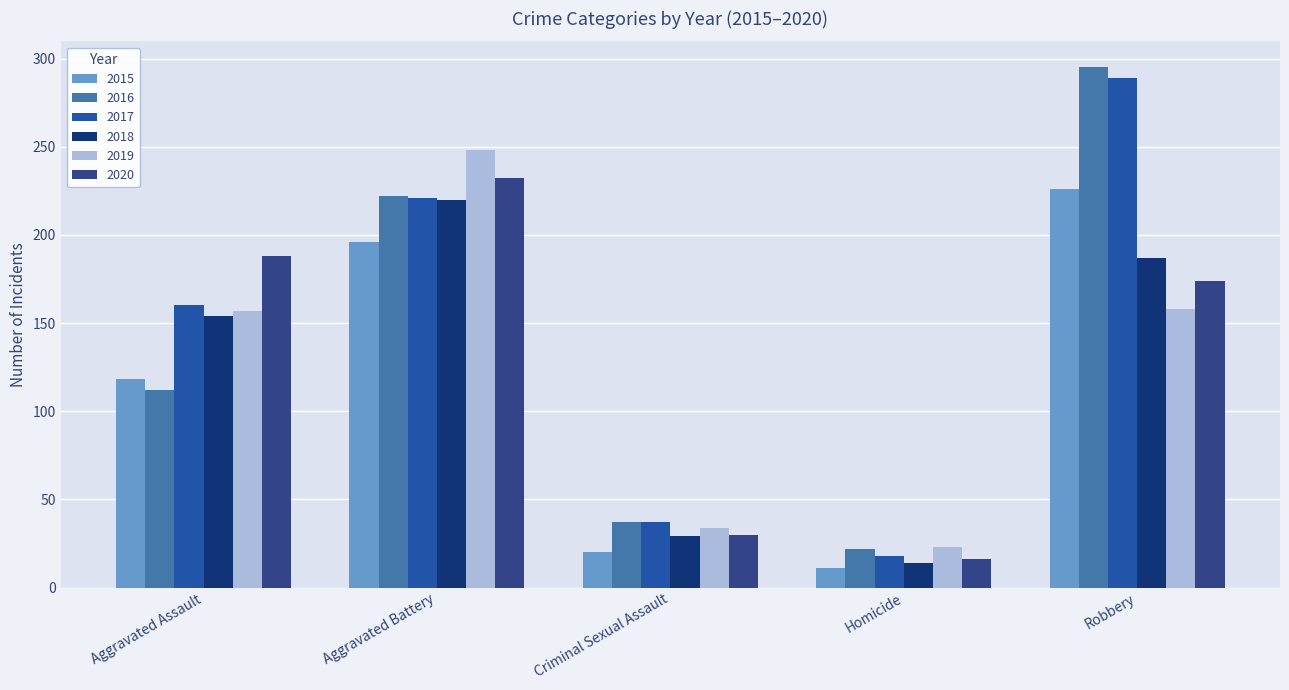

How many categories are shown in the chart?

5